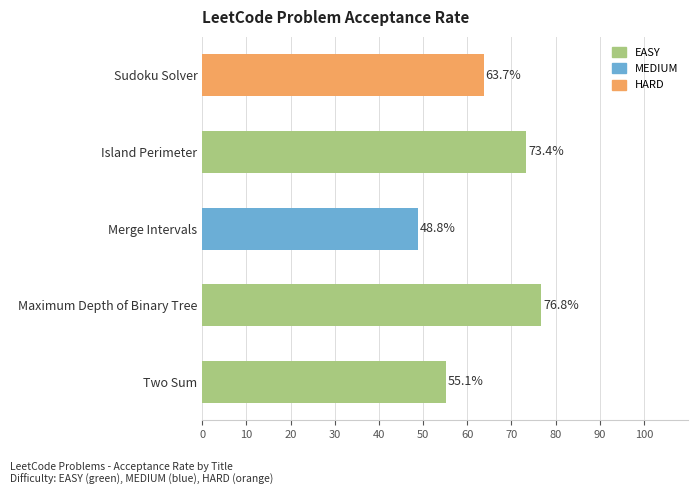

What position from the bottom is Maximum Depth of Binary Tree?

2